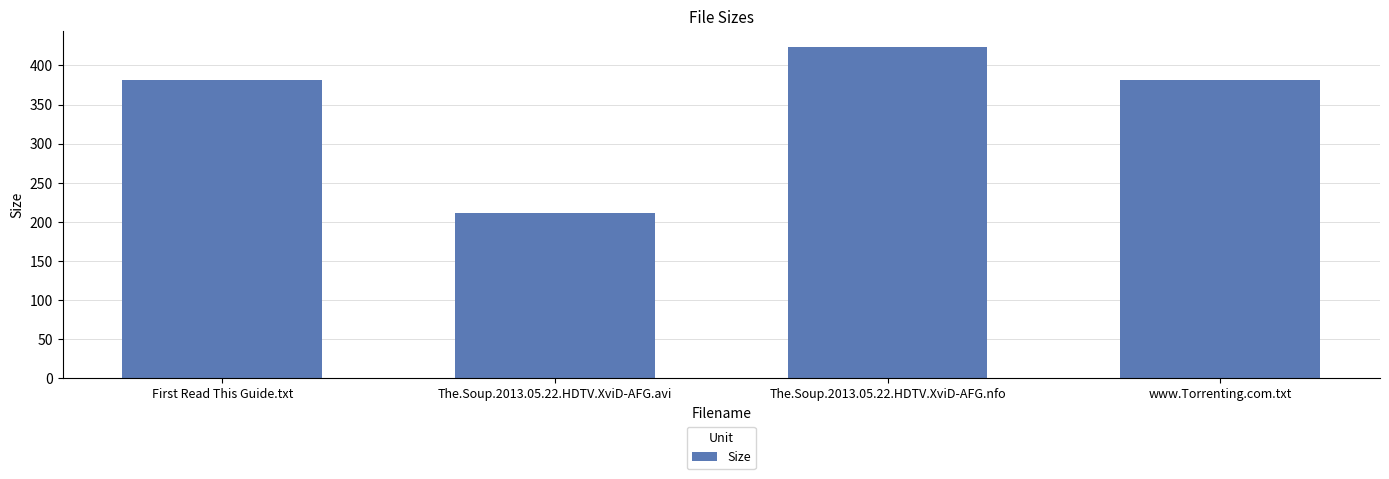

How many data points are less than 382?

1